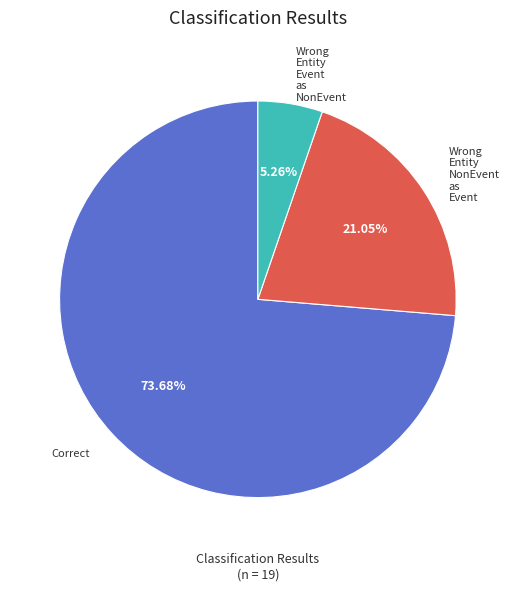

Is there any slice that represents more than half of the pie?

Yes